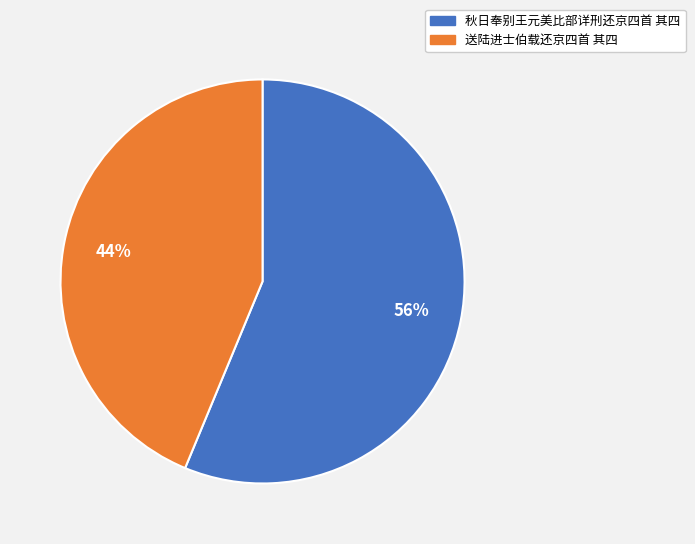

Count the number of slices in the pie.

2